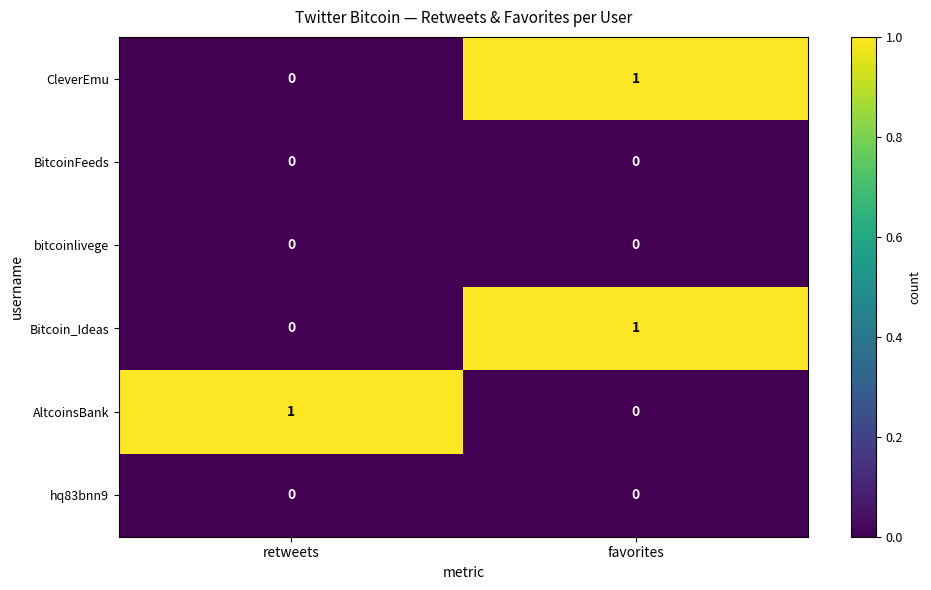

At how many categories does at least one series exceed 0?

2